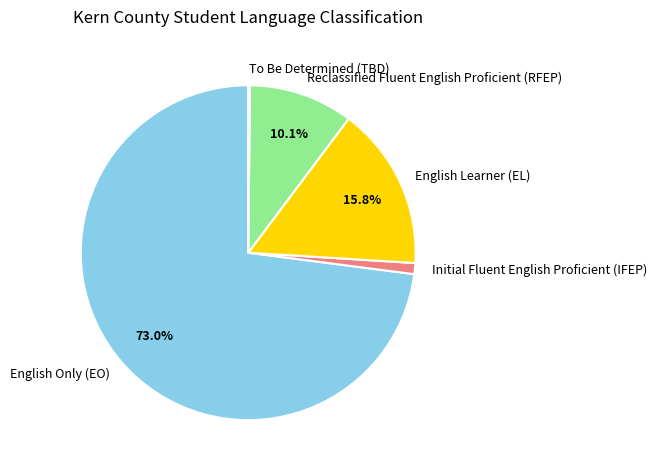

Which slice is the largest?

English Only (EO)